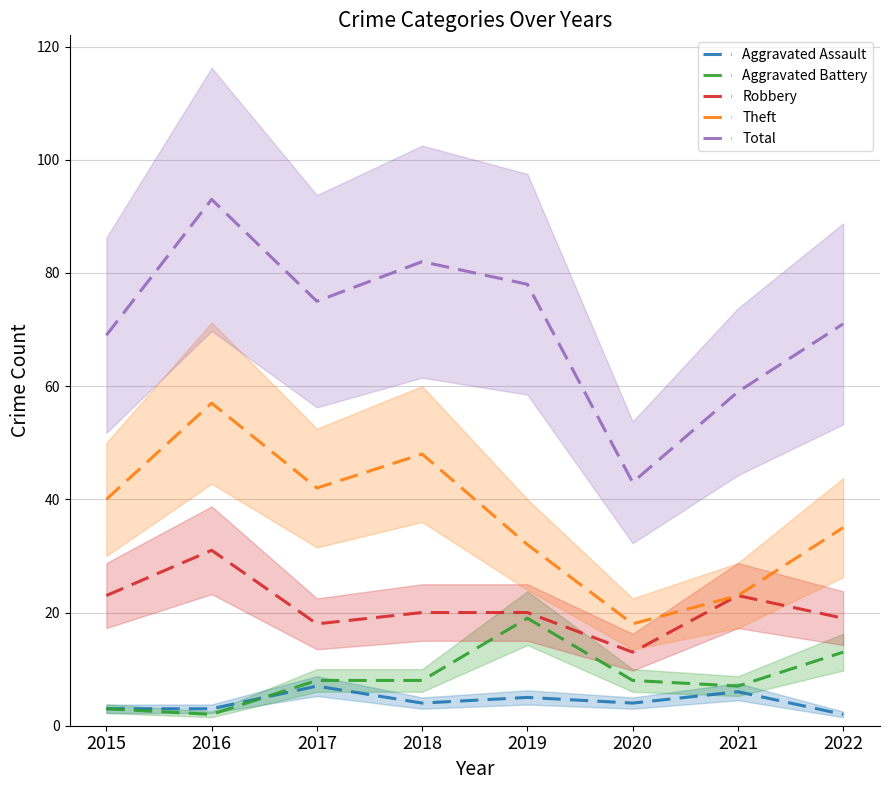

True or false: Total has more than 0 interior local peaks.

True